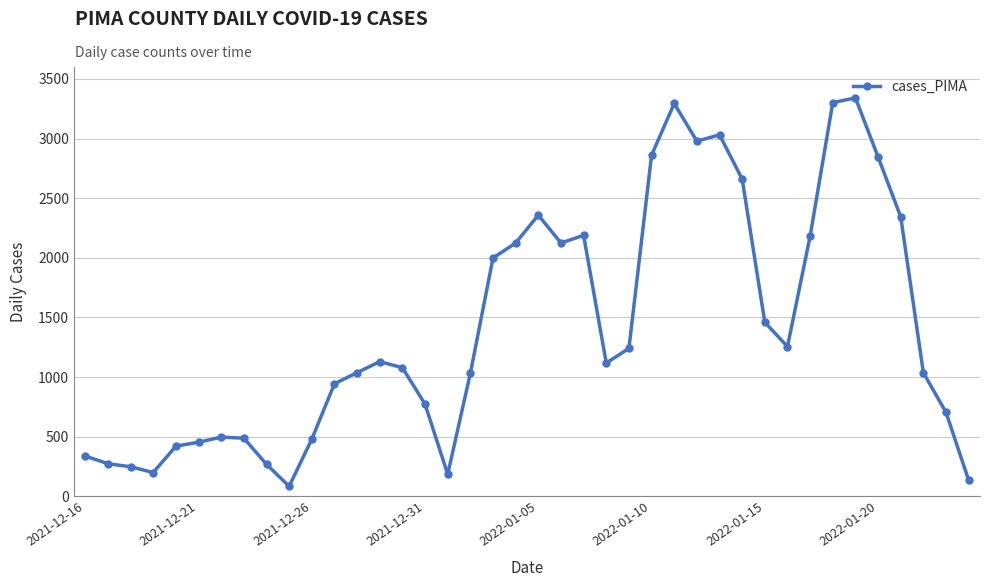

What is the value of the 4th point from the left?

199